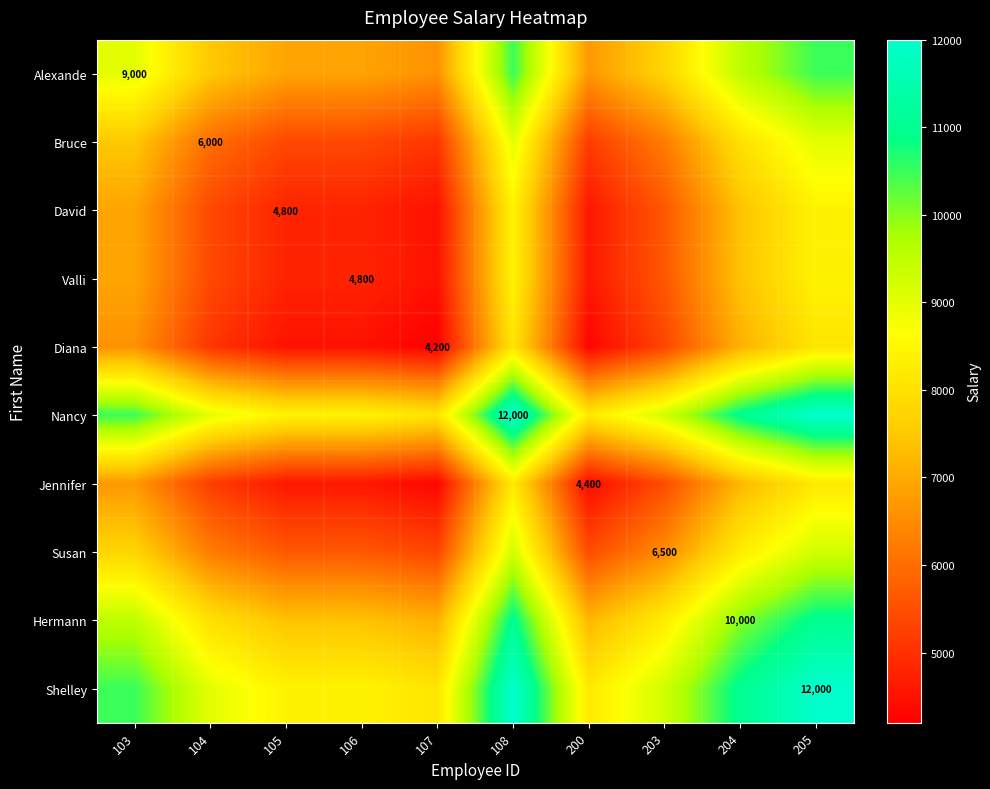

The value of Shelley at 205 is 12000. True or false?

True